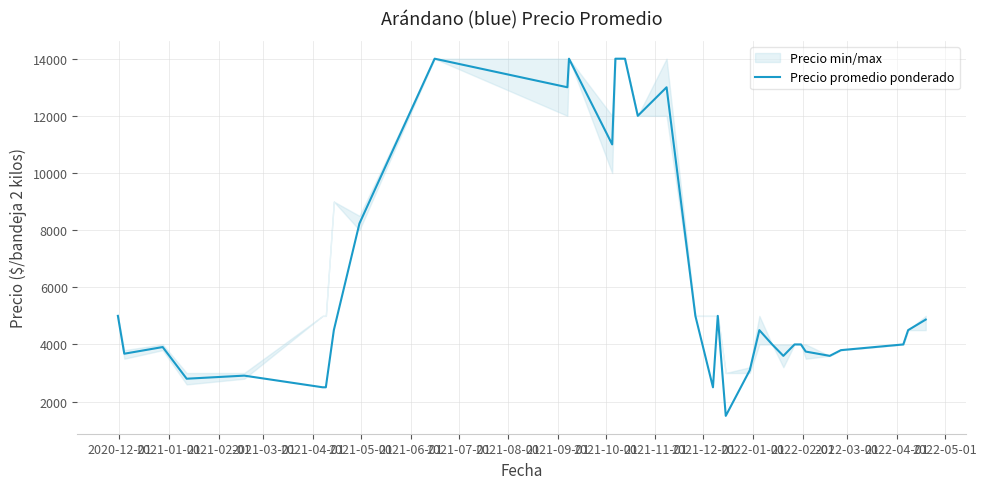

What is the minimum value for Precio promedio ponderado?

1500